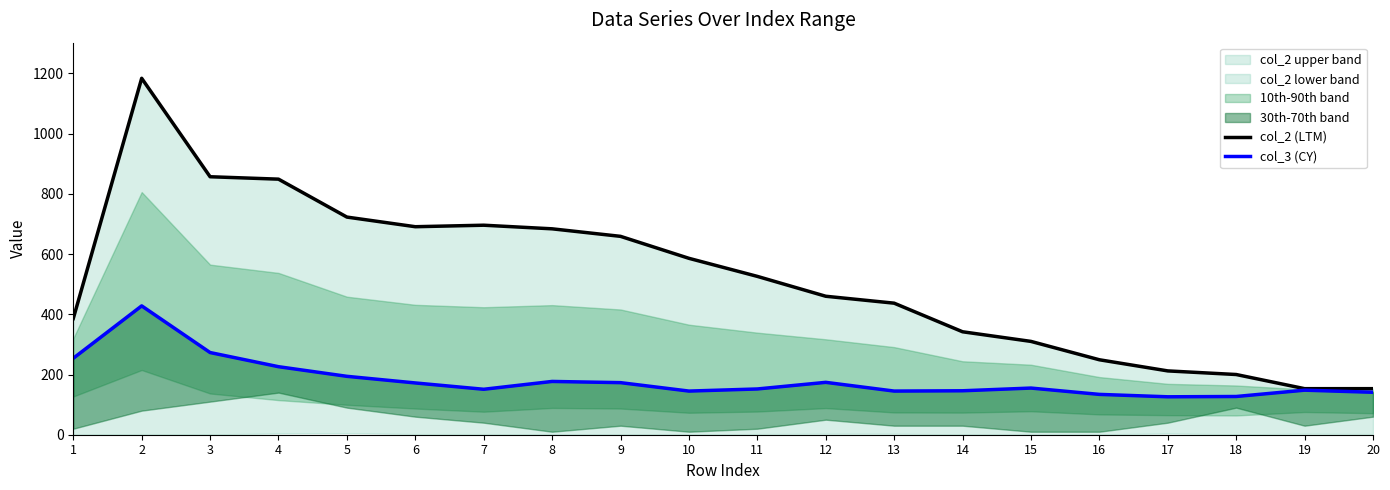

At which category does col_3 (CY) reach its first local valley?

7